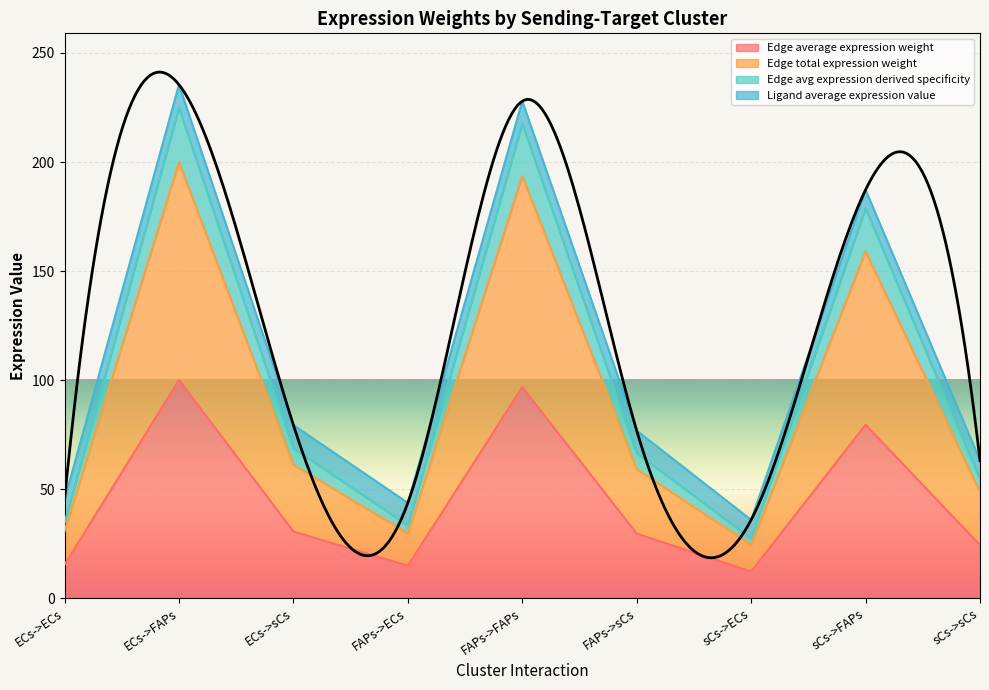

In Edge total expression weight, how many points are higher than both neighbors (excluding endpoints)?

3